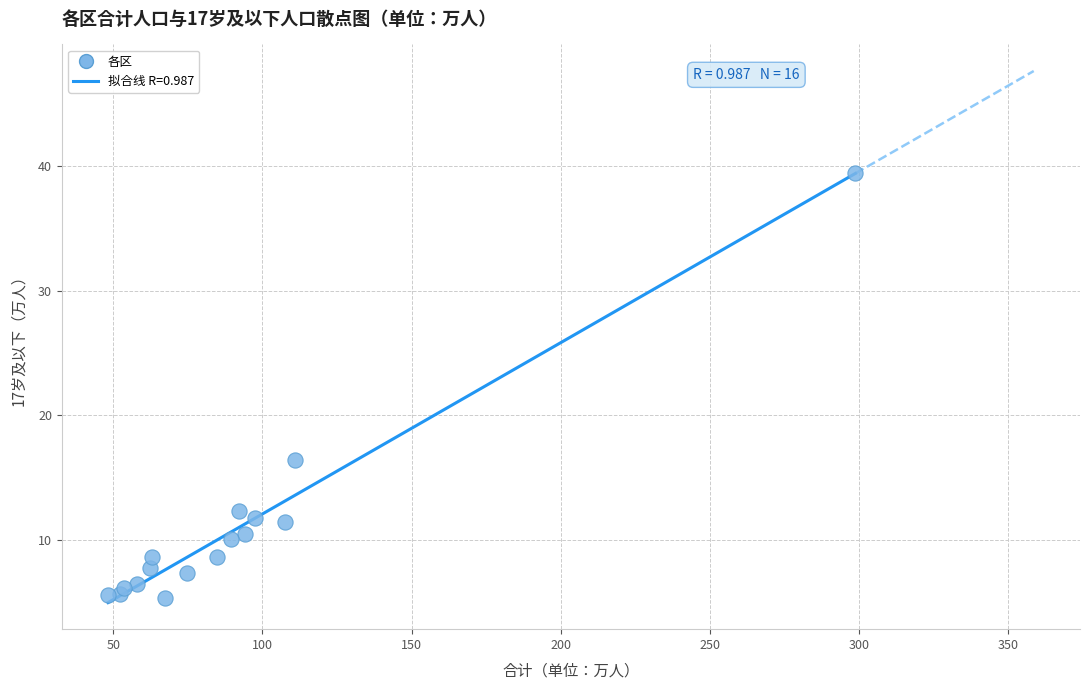

What Y value in the scatter plot is closest to 22?

16.4